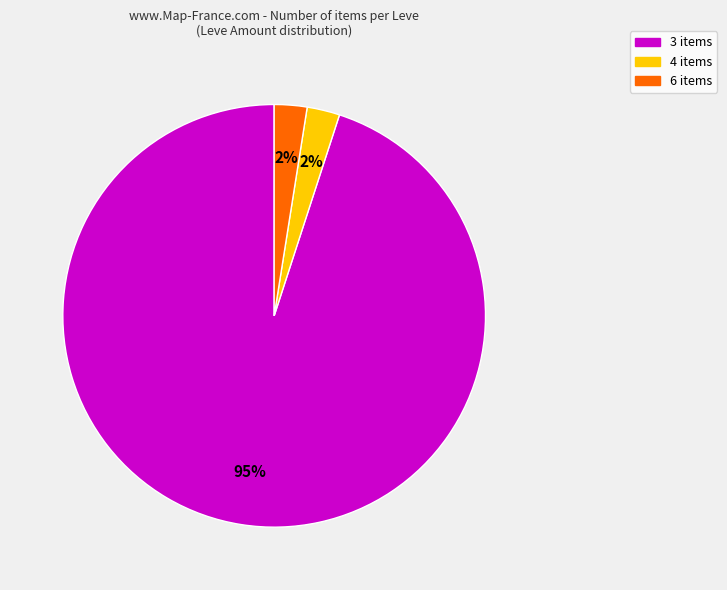

To the nearest percent, what is the average slice percentage?

33%